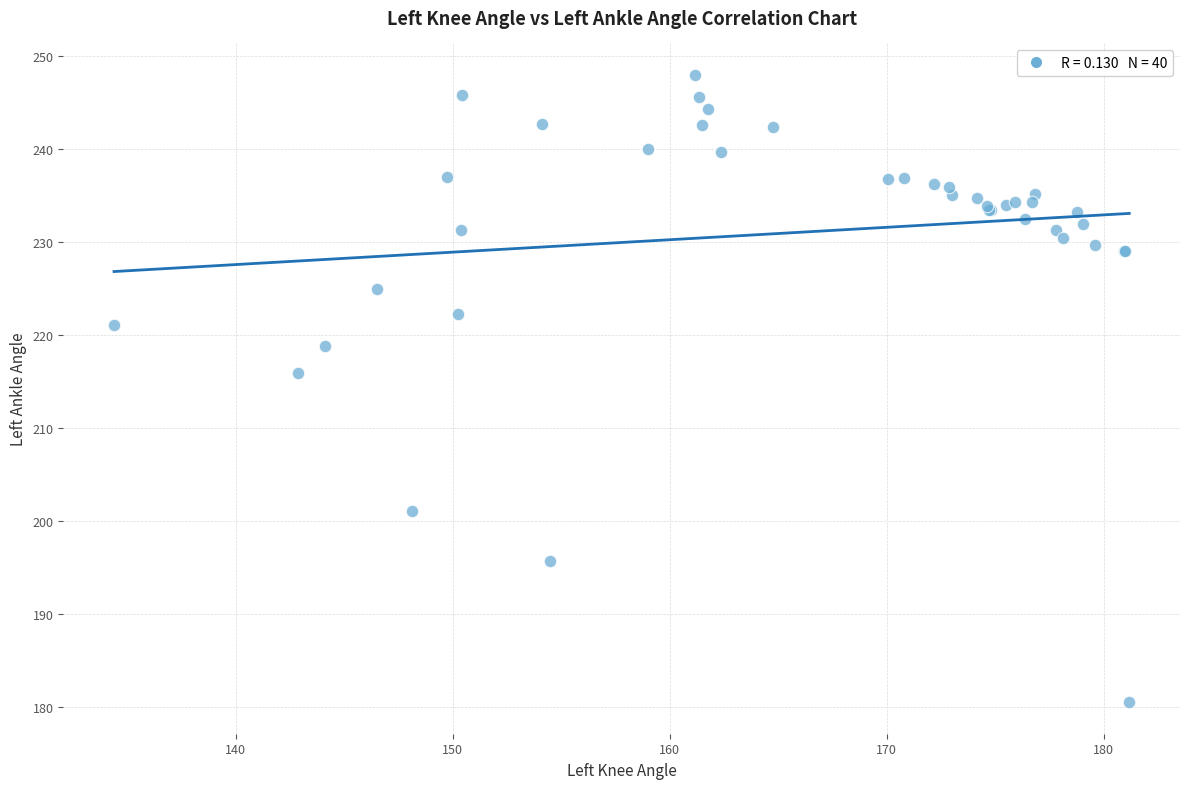

What Y value in the scatter plot is closest to 214?

216.0